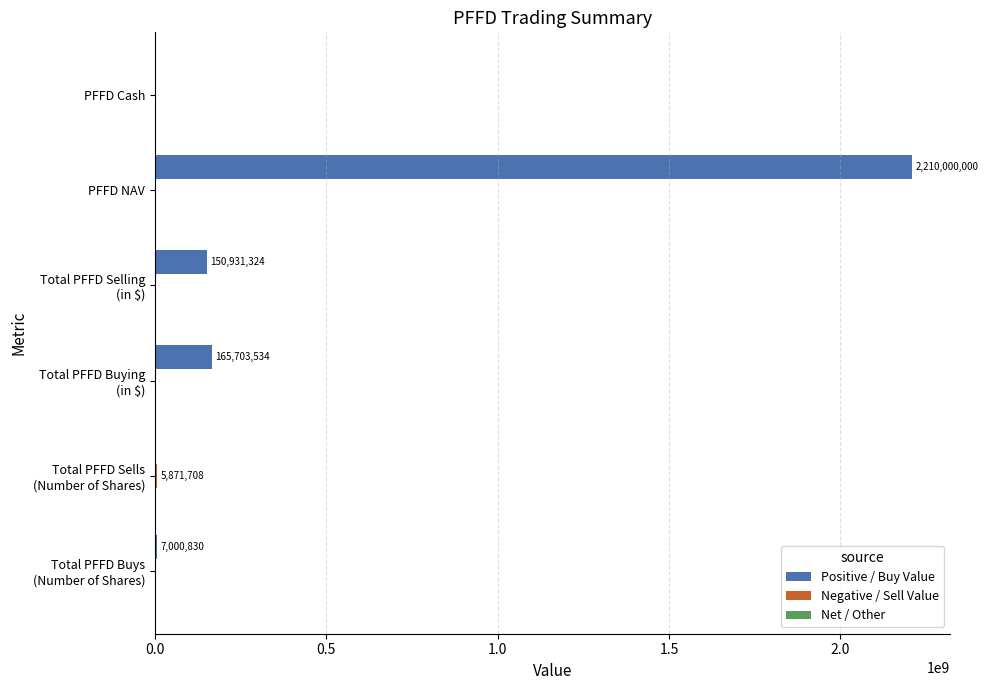

What is the maximum value for Positive / Buy Value?

2210000000.0